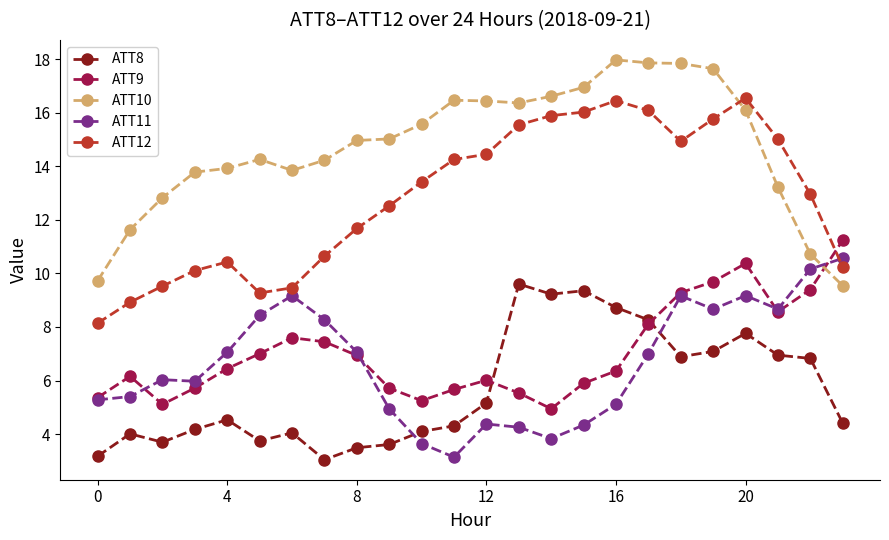

How many data points does each series have?

24